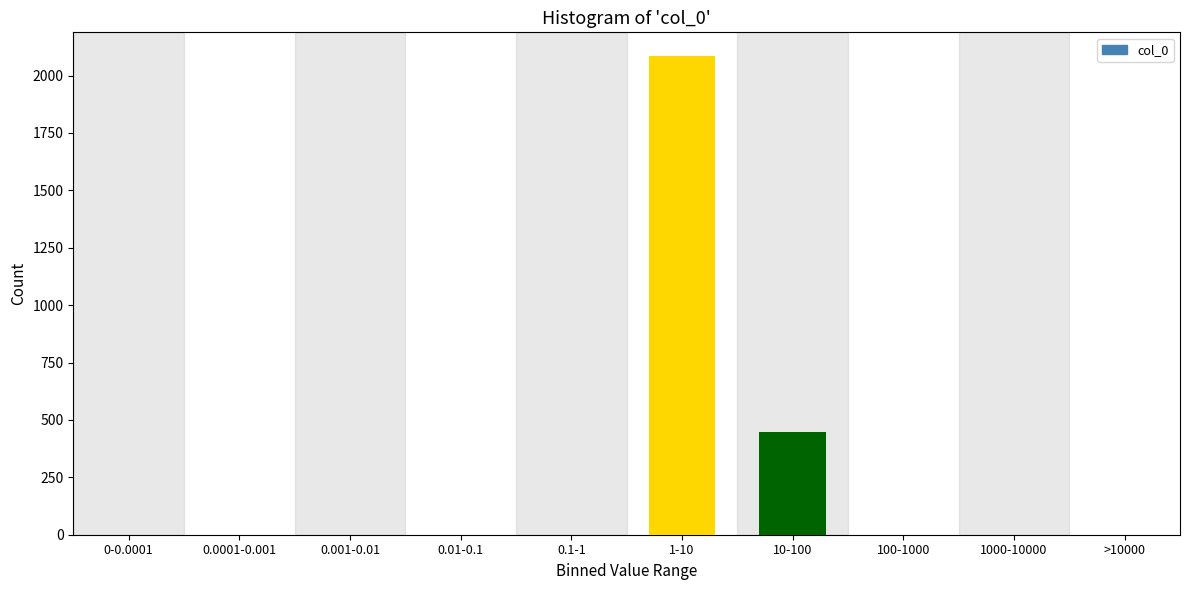

Reading left to right, what are all the values shown in this chart?

0-0.0001=0	0.0001-0.001=0	0.001-0.01=0	0.01-0.1=0	0.1-1=0	1-10=2084	10-100=448	100-1000=0	1000-10000=0	>10000=0